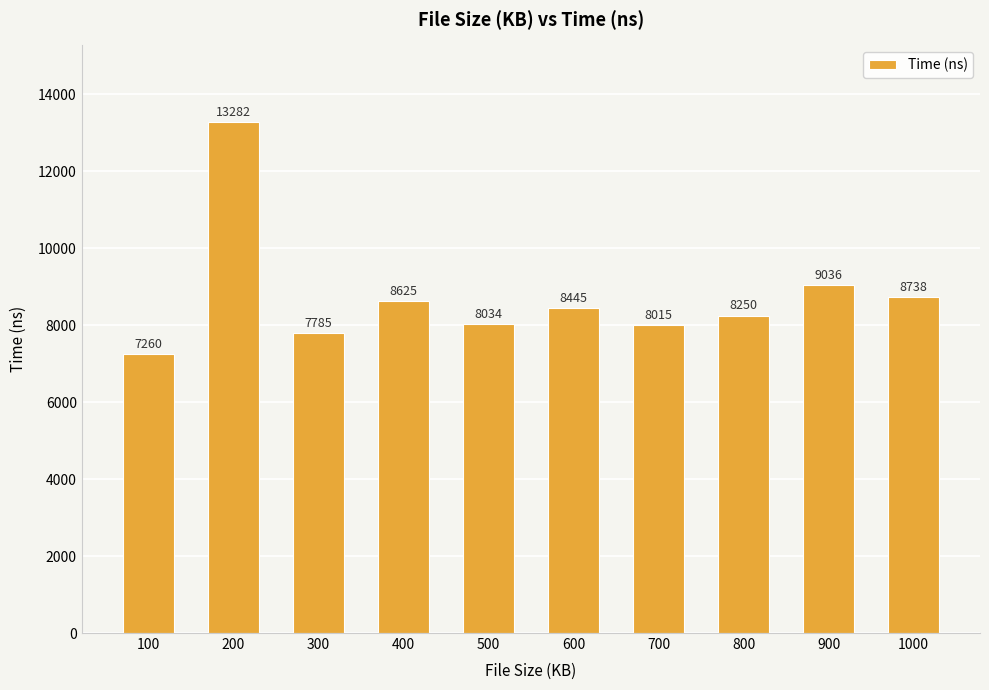

What is the value of the 1st bar from the left?

7260